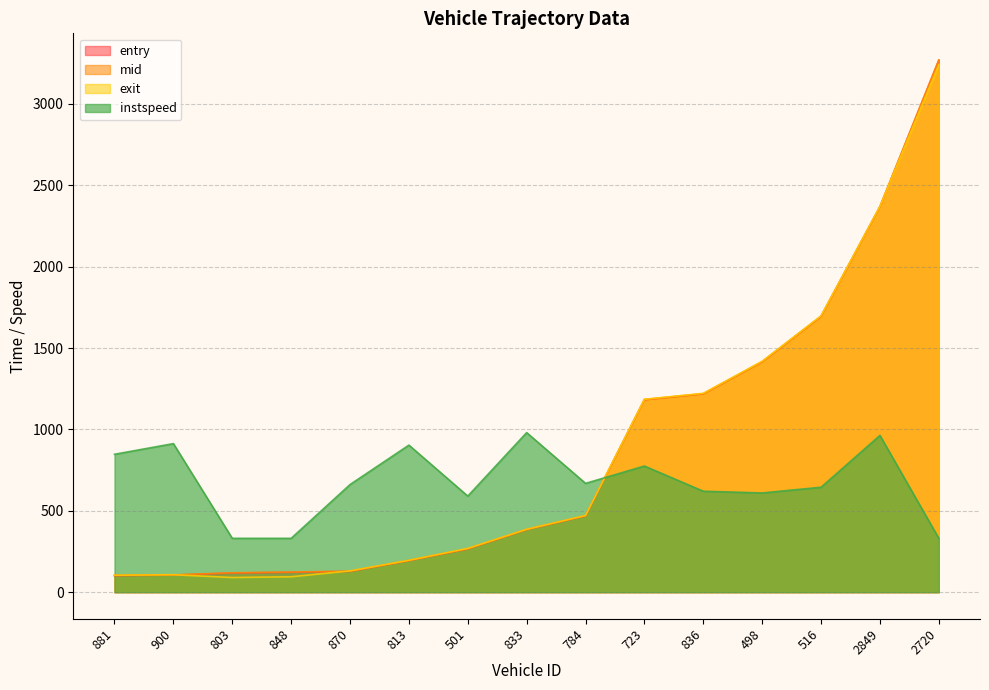

What is the sum of all mid values?

13058.3